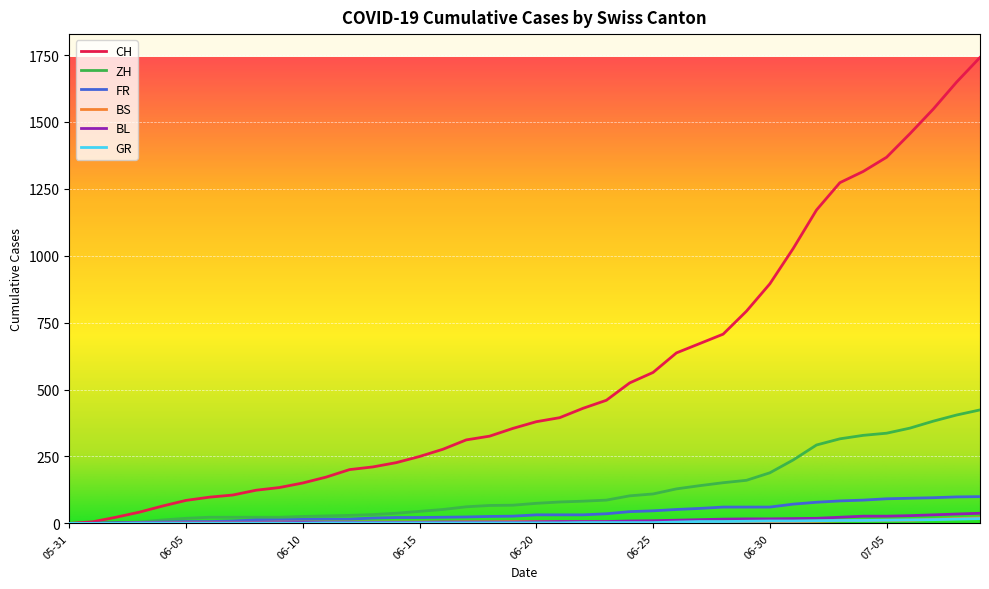

What is the highest value of the BL series?

38